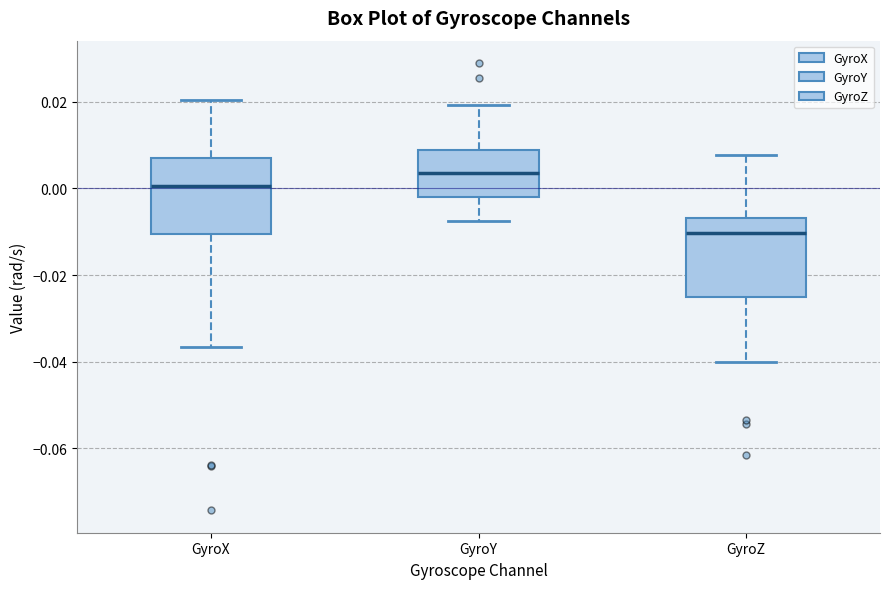

Reading left to right, transcribe this box plot: for each box, give where its median line is, the range the box spans, and where its two whiskers end, as read against the y-axis. The values are not printed on the chart, so give them approximately, as read against the axis.

GyroX: median 0.000, box -0.010 to 0.008, whiskers -0.036 to 0.020
GyroY: median 0.004, box -0.002 to 0.008, whiskers -0.008 to 0.020
GyroZ: median -0.010, box -0.026 to -0.006, whiskers -0.040 to 0.008